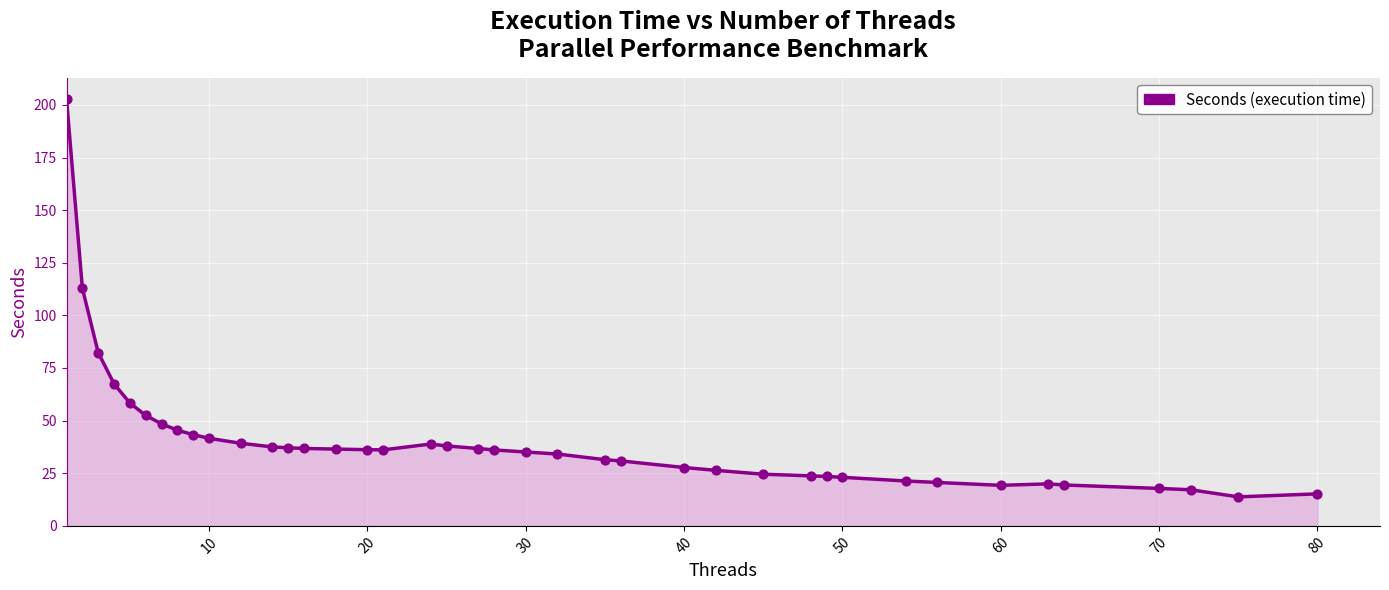

What is the difference between the maximum and minimum values?

189.0